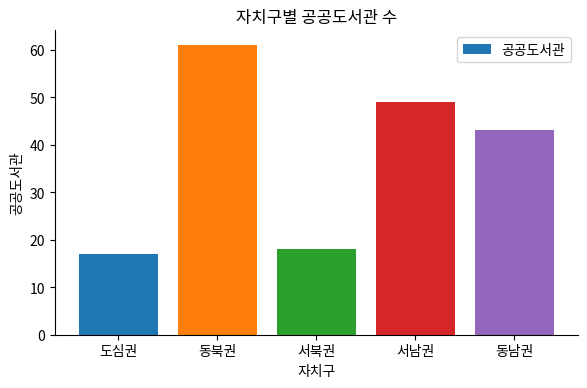

Count the number of categories in the chart.

5